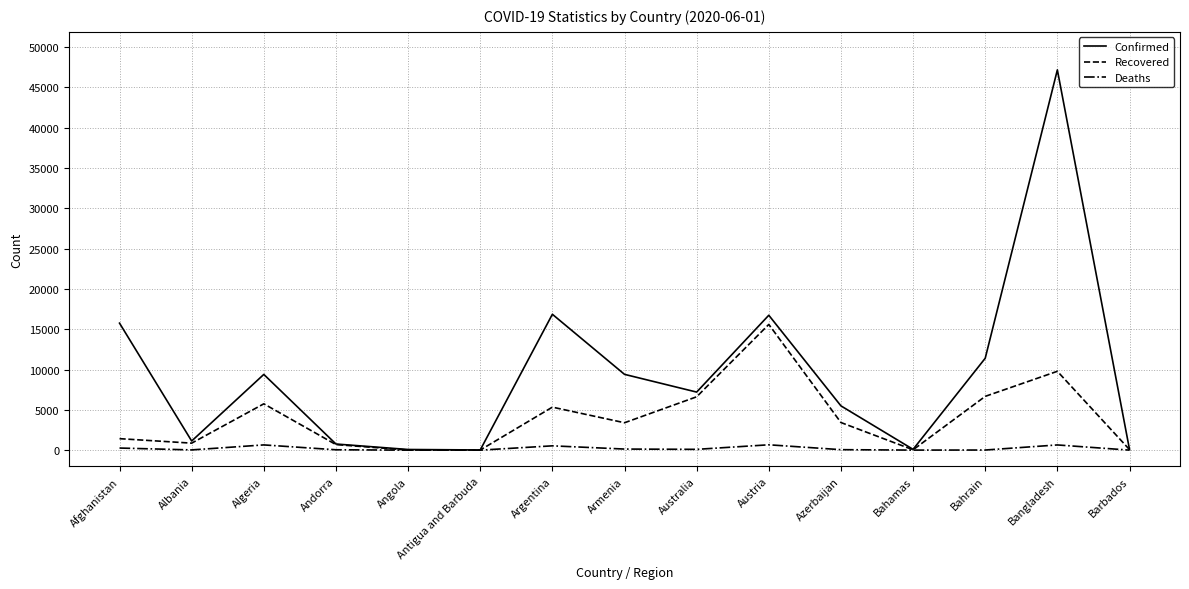

At which category does Confirmed reach its first local valley?

Albania